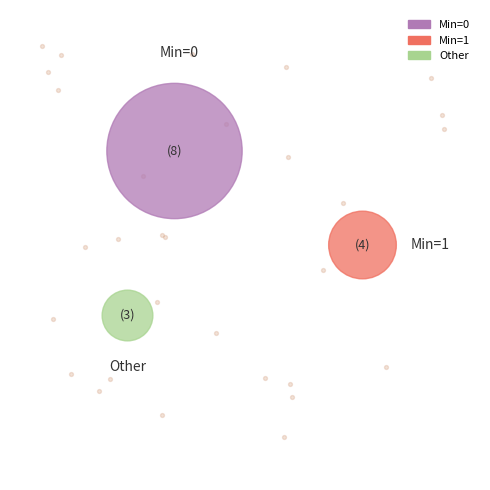

Is it true that 11 is 11% of the pie?

False